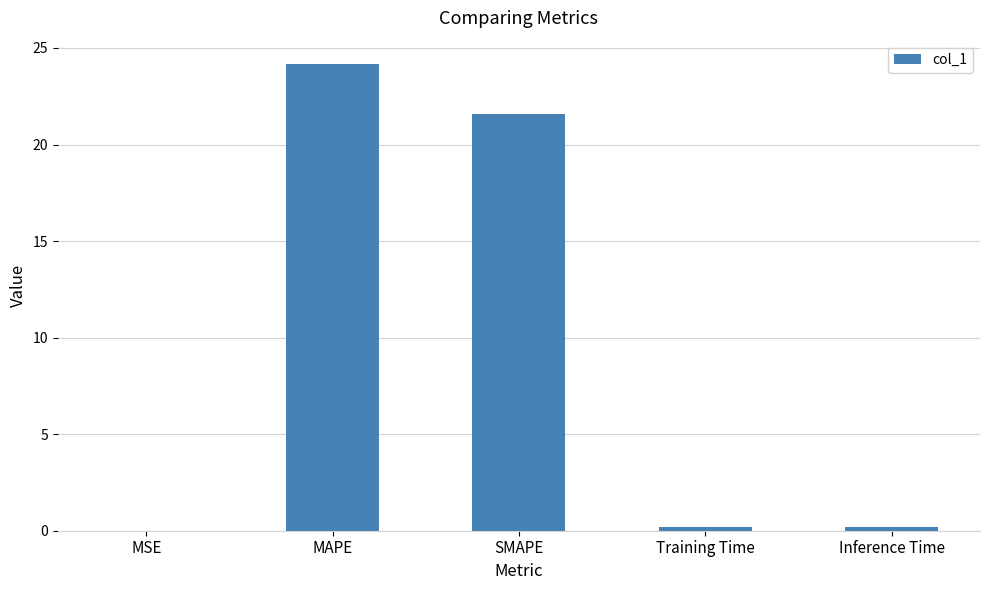

Is it true that the value at SMAPE is 12.5?

False